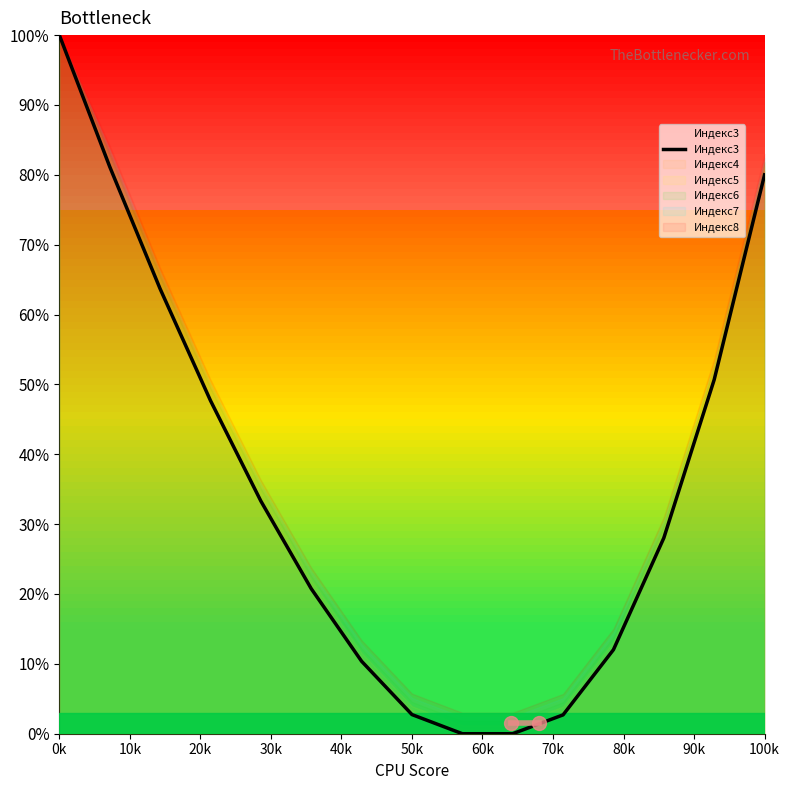

The Индекс4 series shows 176.7 at 0k. True or false?

False